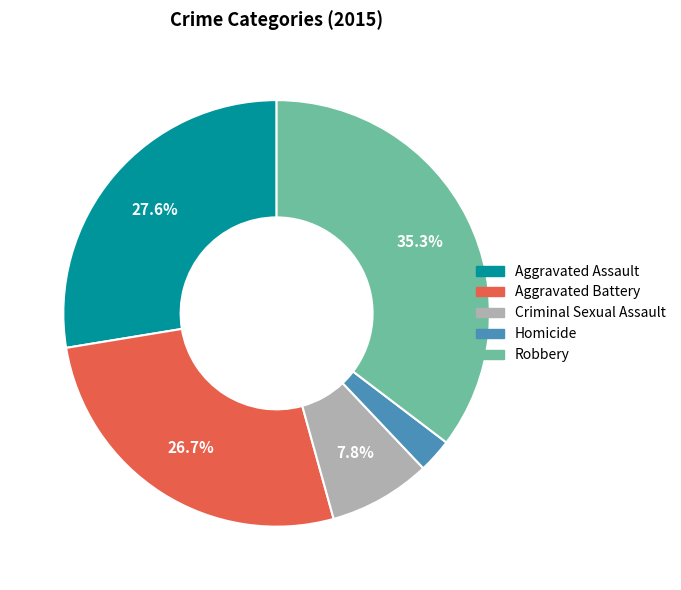

How many segments does this pie chart have?

5